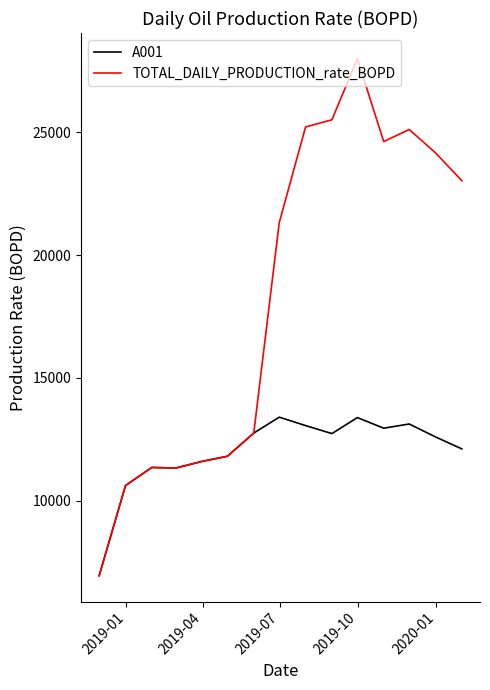

What is the lowest value of the A001 series?

6945.0